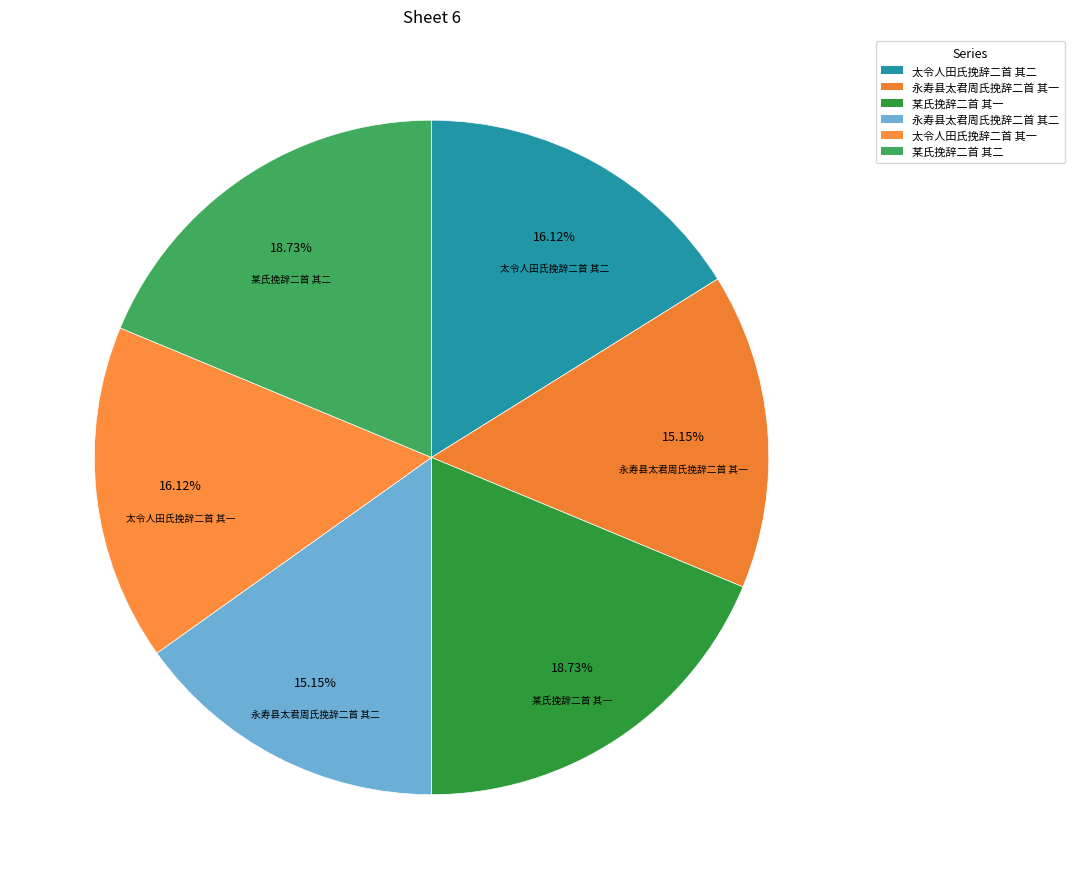

To the nearest percent, what is the average slice percentage?

17%